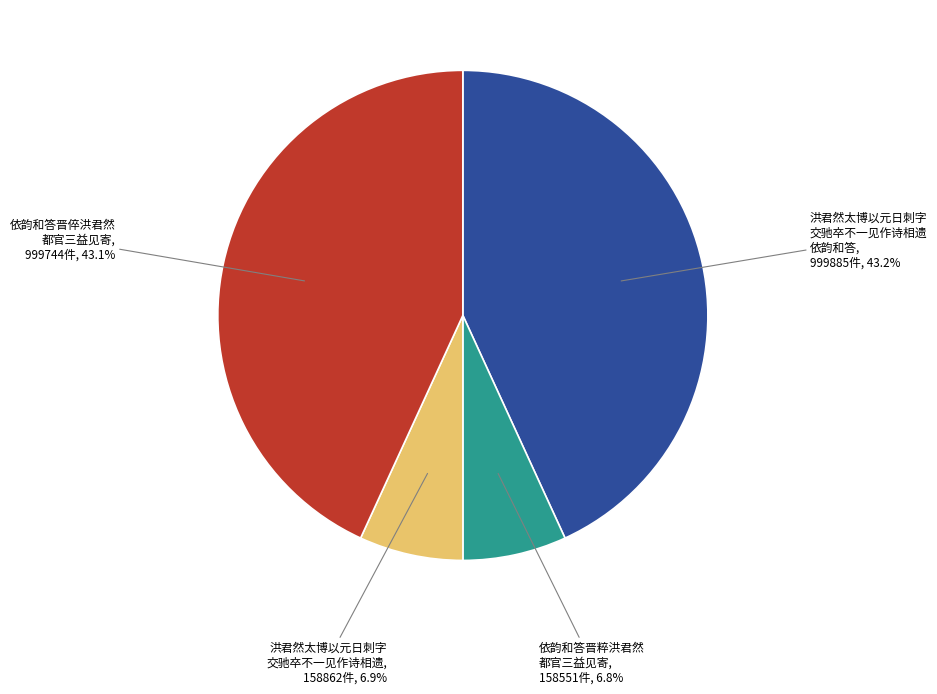

Is there a majority slice in this chart?

No